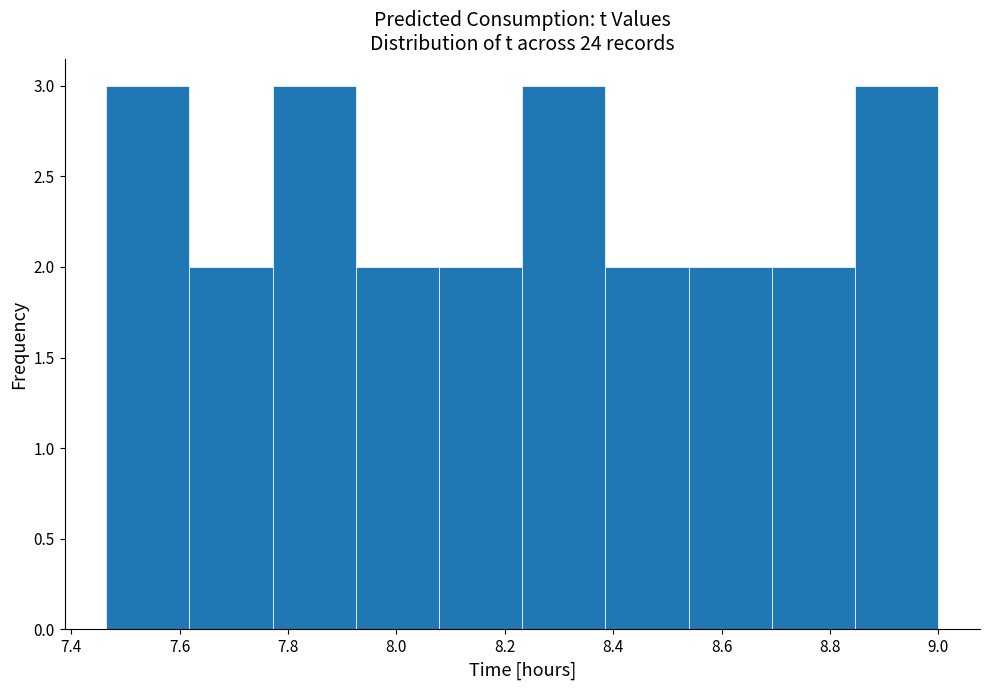

What is the height of the bar covering 7.46 to 7.62 on the x-axis? Neither the bar edges nor the heights are printed on the chart, so give them approximately, as read against the axes.

3